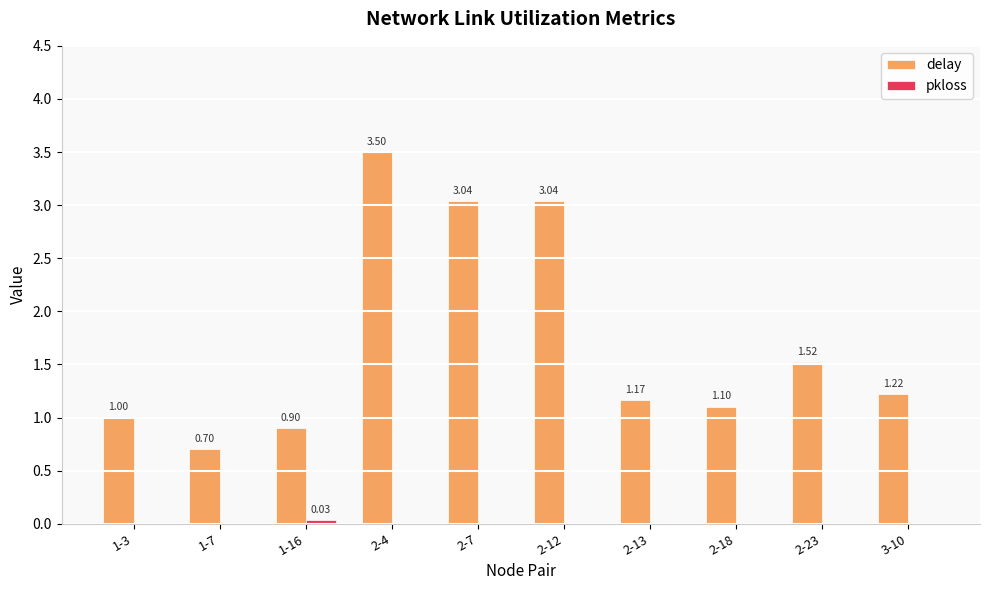

Which series has the largest total across all categories?

delay